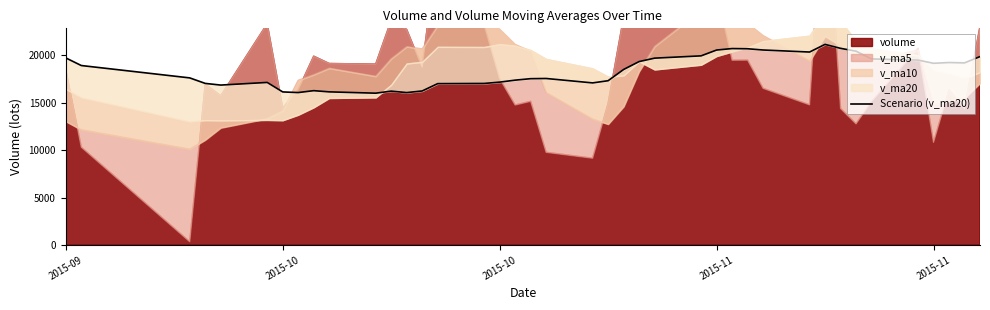

What is the greatest value displayed?

21150.2